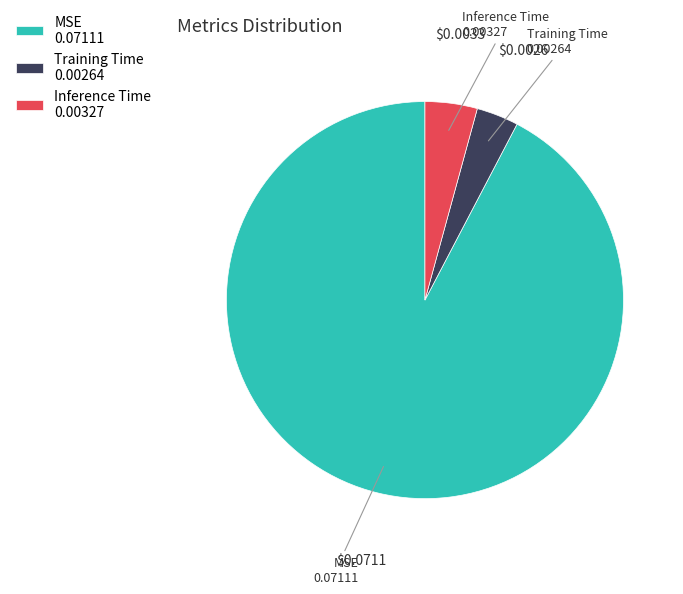

Rank the categories by value from lowest to highest.

Training Time, Inference Time, MSE